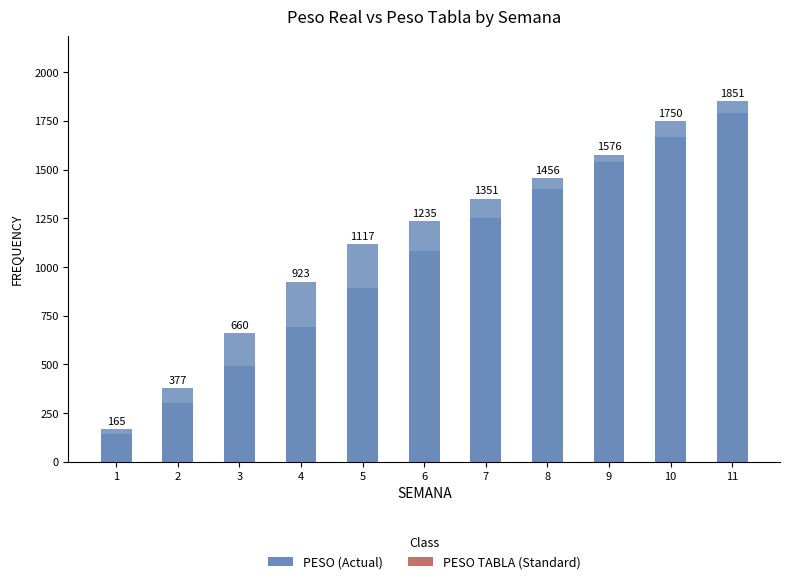

Is the value of PESO (Actual) at 8 greater than the value of PESO TABLA (Standard) at 3?

Yes